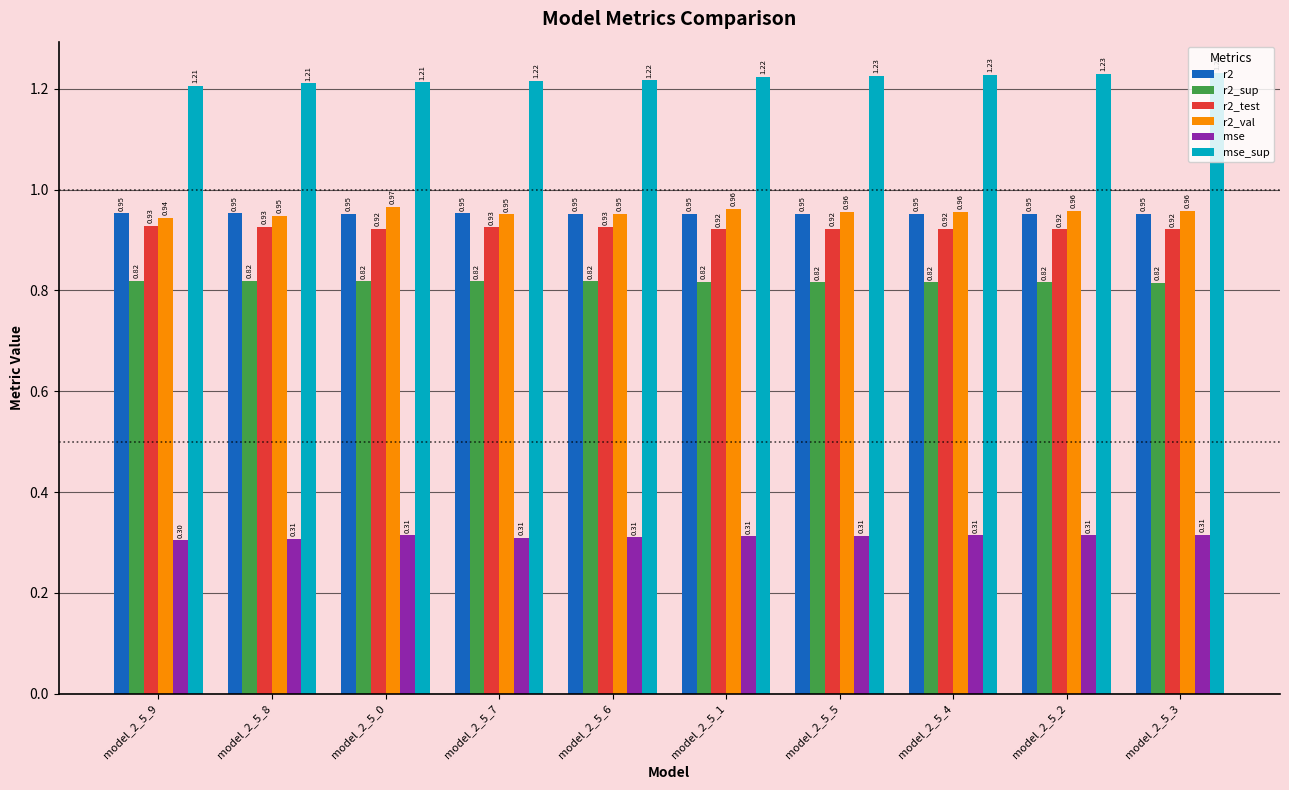

How many groups of bars are there?

10